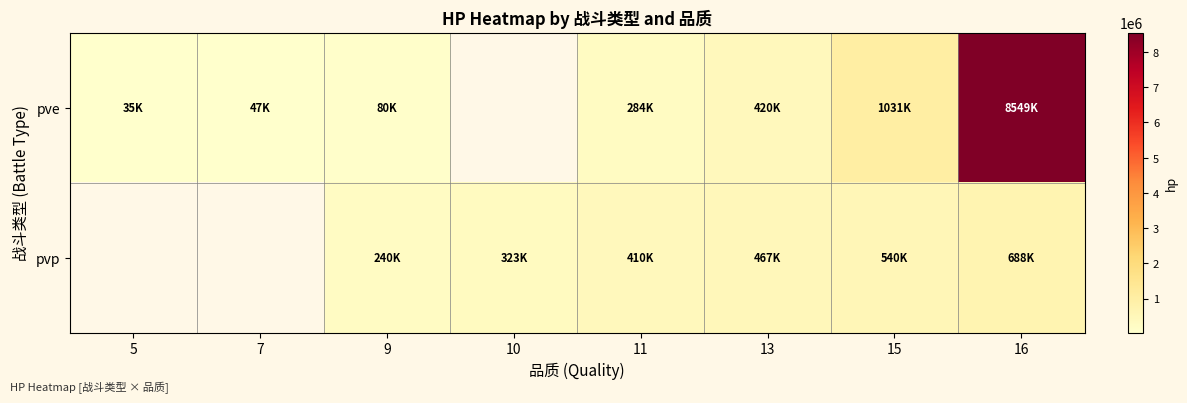

Which series changed the most between 9 and 16?

pve